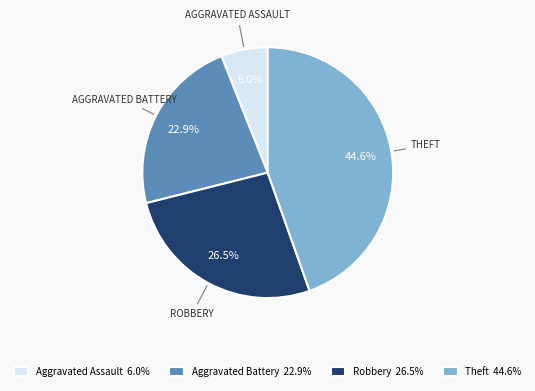

Between Aggravated Assault and Aggravated Battery, which is larger?

Aggravated Battery